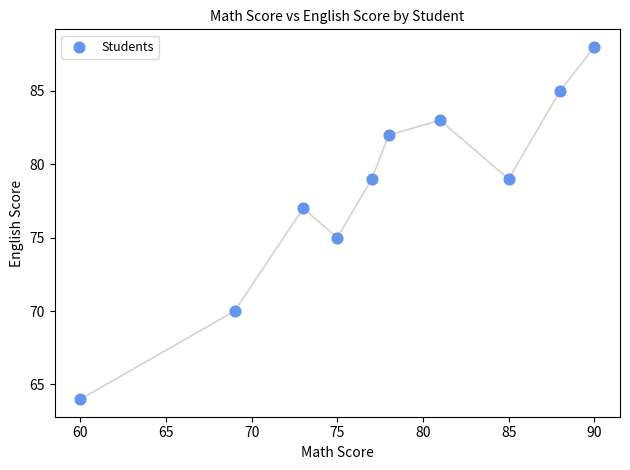

What is the average Y value?

78